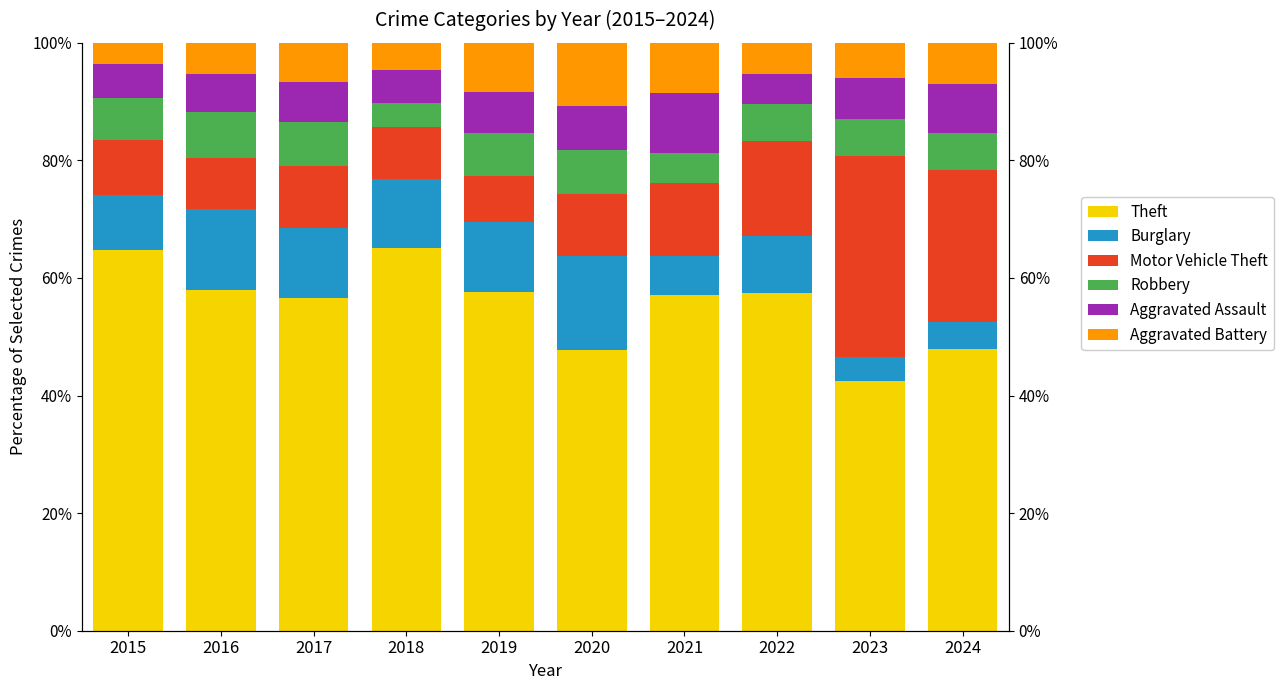

What is the difference between the Burglary values at 2021 and 2020?

9.3